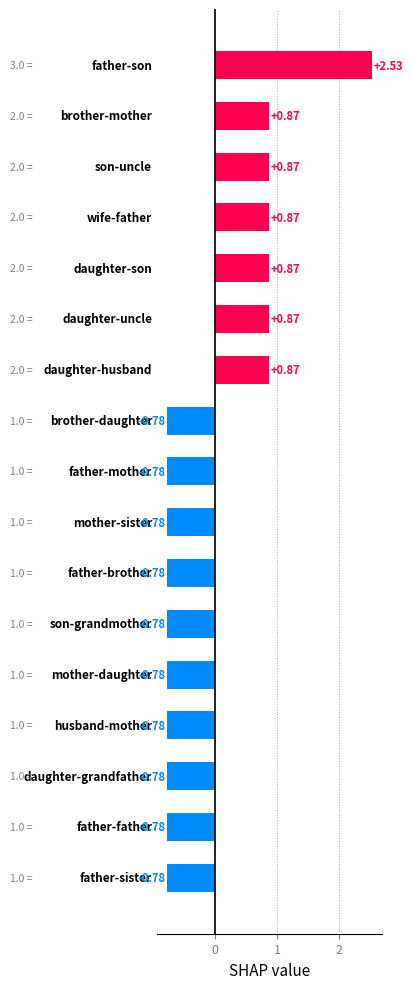

Does the chart contain stacked bars?

No